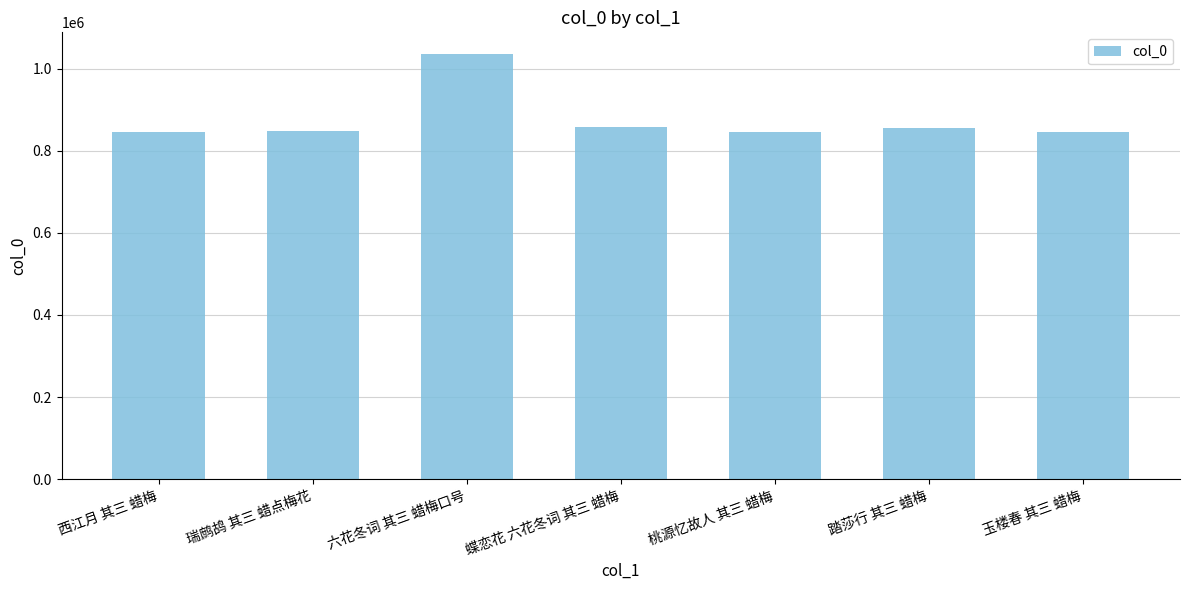

At which label is the value closest to 941204?

蝶恋花 六花冬词 其三 蜡梅